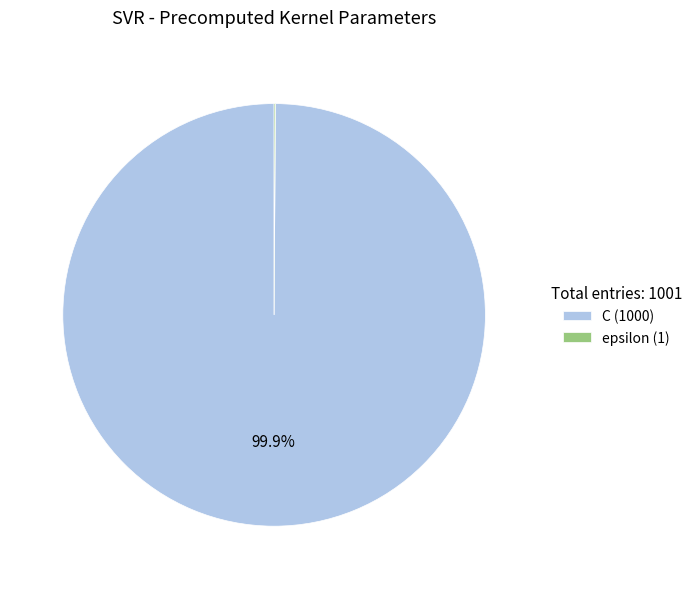

Which category has the biggest portion of the pie?

C